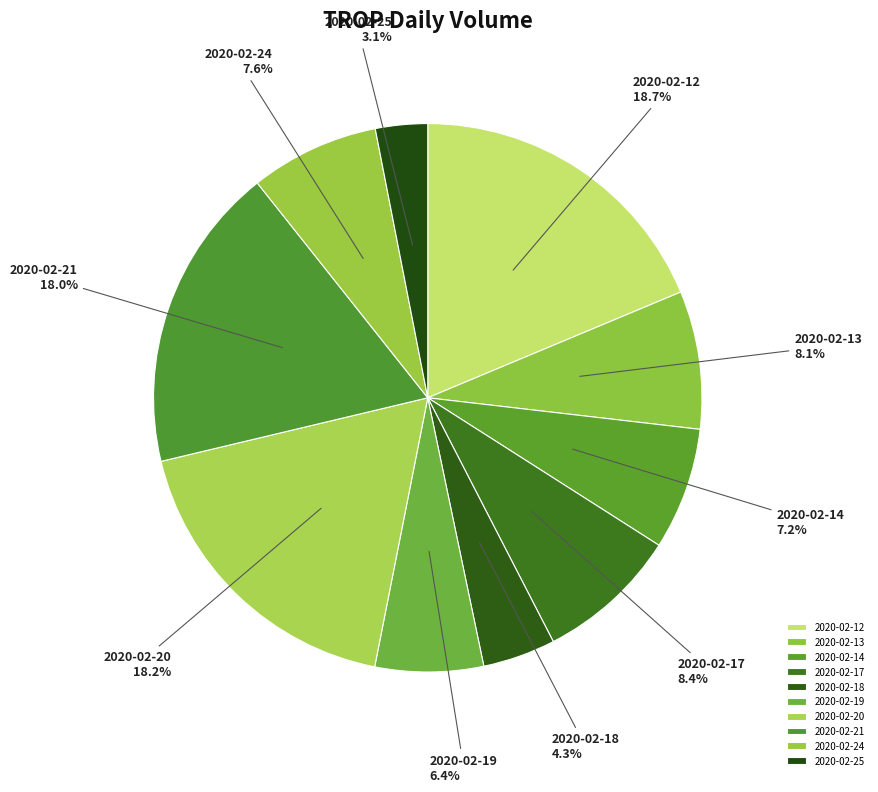

To the nearest percent, what percentage of the pie is 2020-02-19?

6%